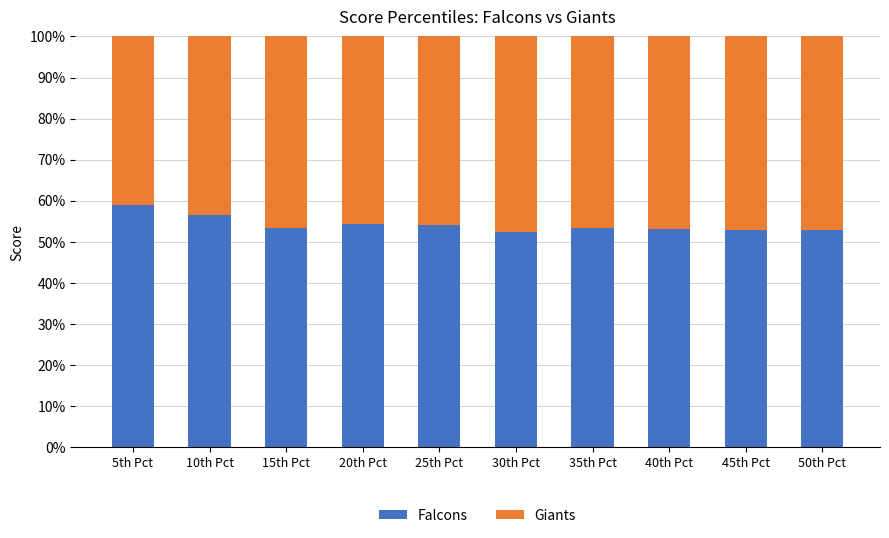

What is the approximate value of Falcons at 25th Pct?

54.1